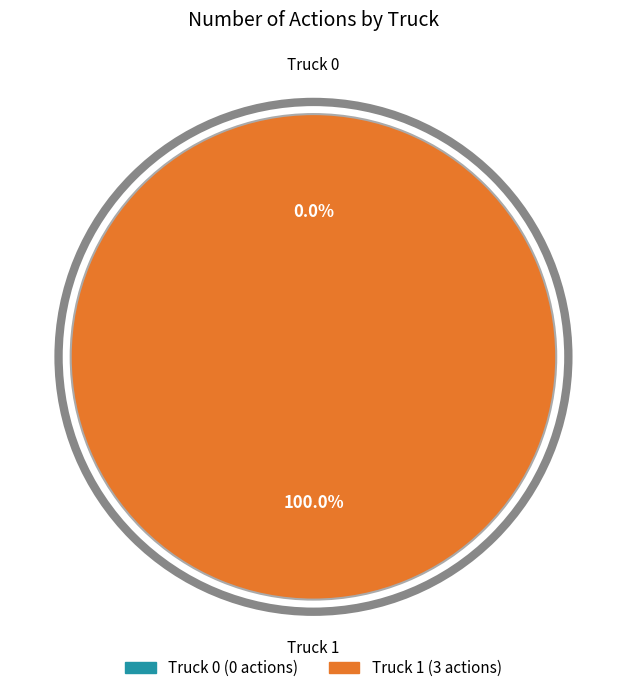

Does any single category account for the majority?

Yes